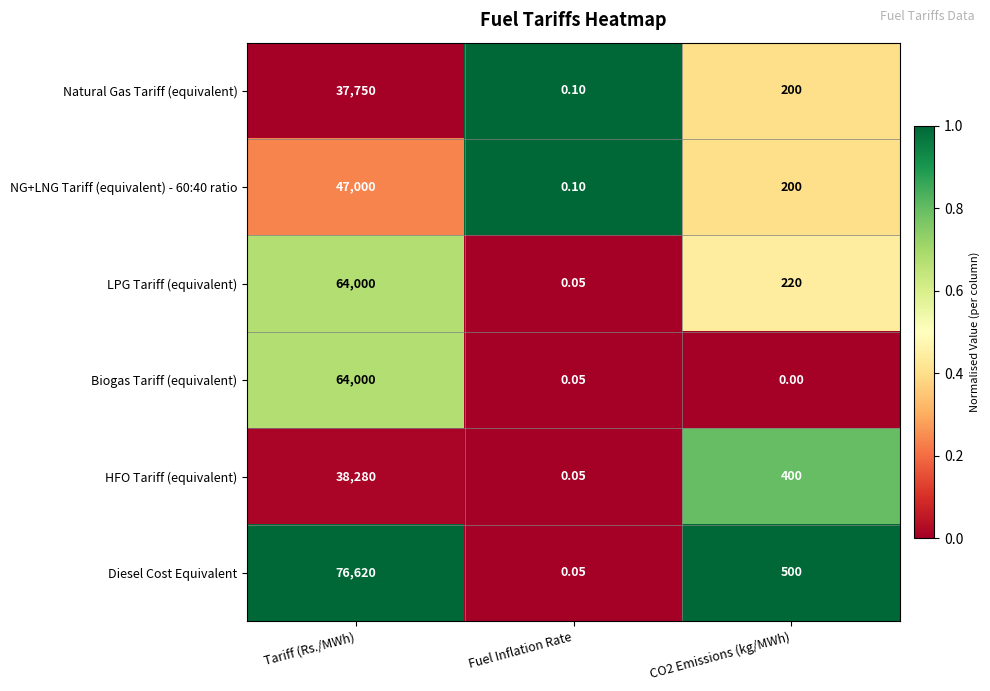

Which series has the largest total across all categories?

Diesel Cost Equivalent